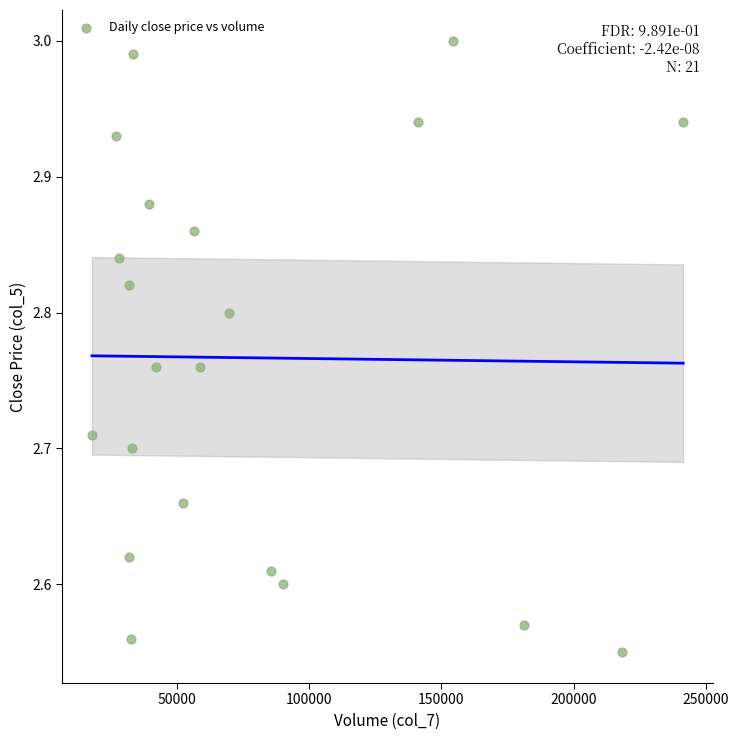

What is the range of X values (max minus min)?

223298.0